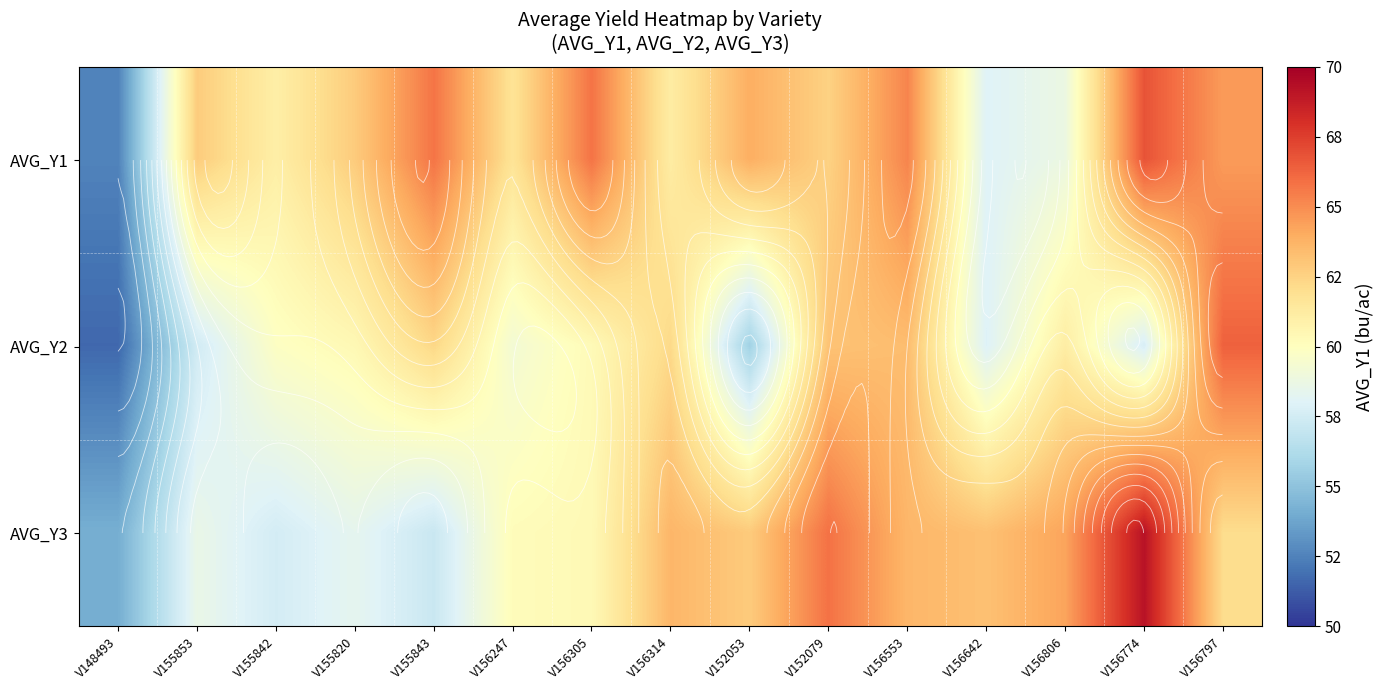

Read the AVG_Y2 value at V148493.

51.6